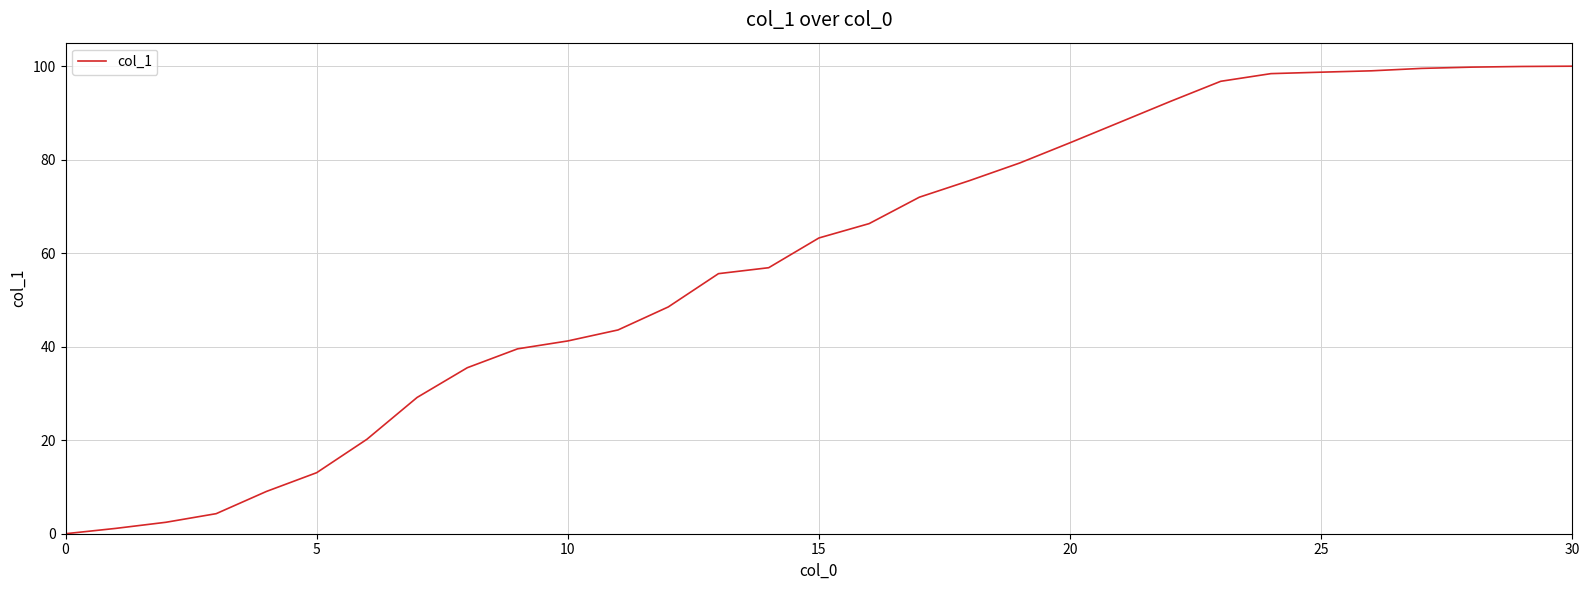

What is the maximum value shown in the chart?

100.0